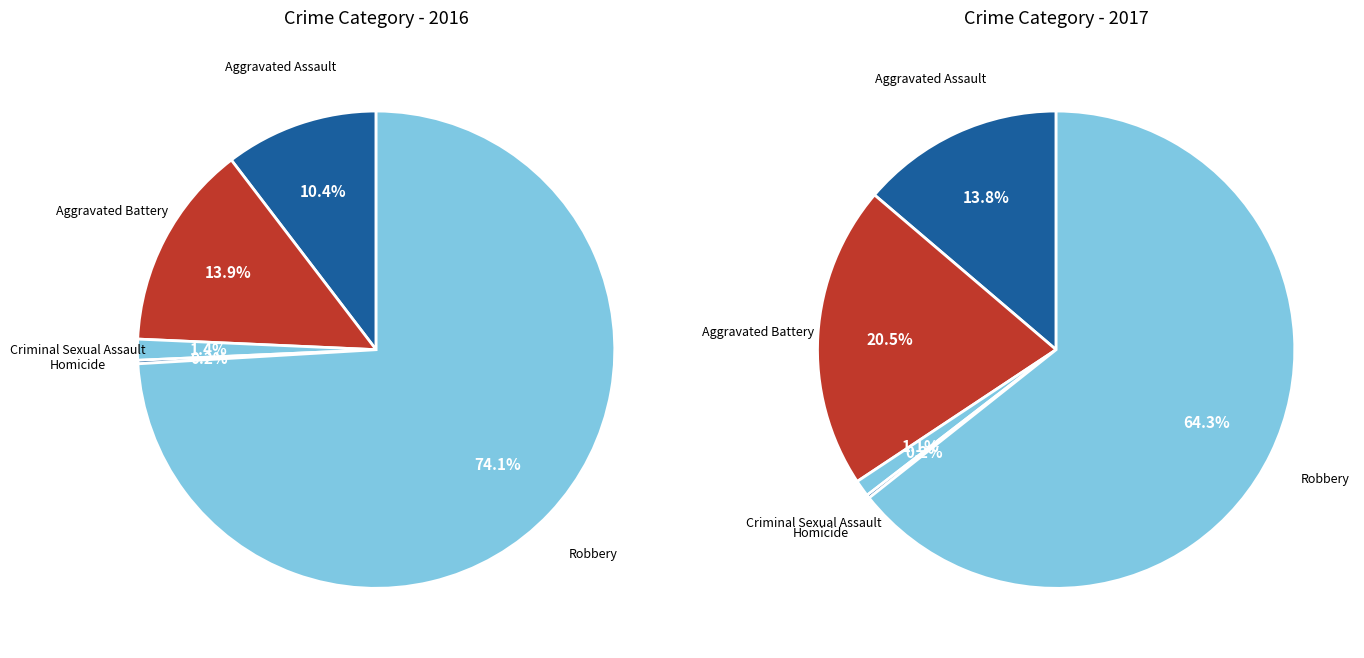

Combined, do 4 and values_2016 account for over 50%?

Yes